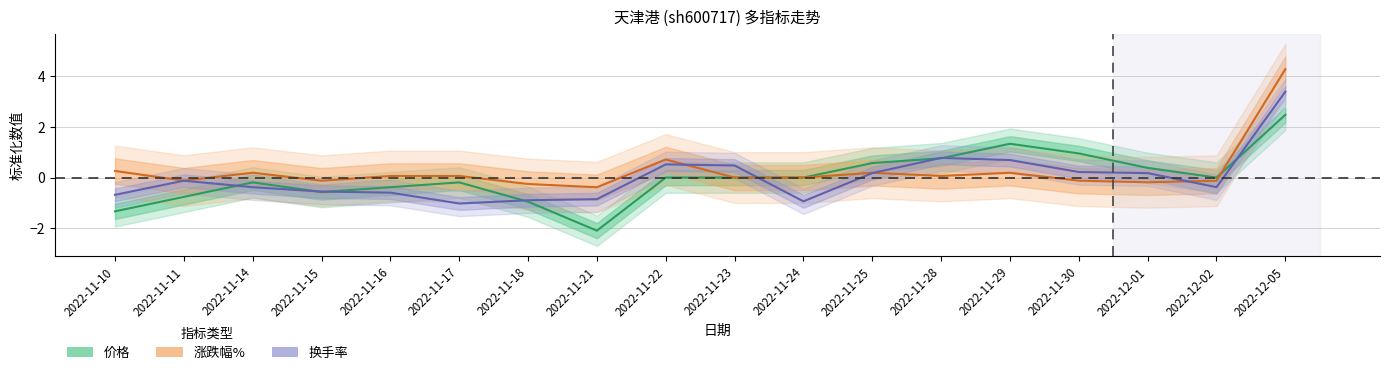

Where is 涨跌幅% nearest to the value 1?

2022-11-22